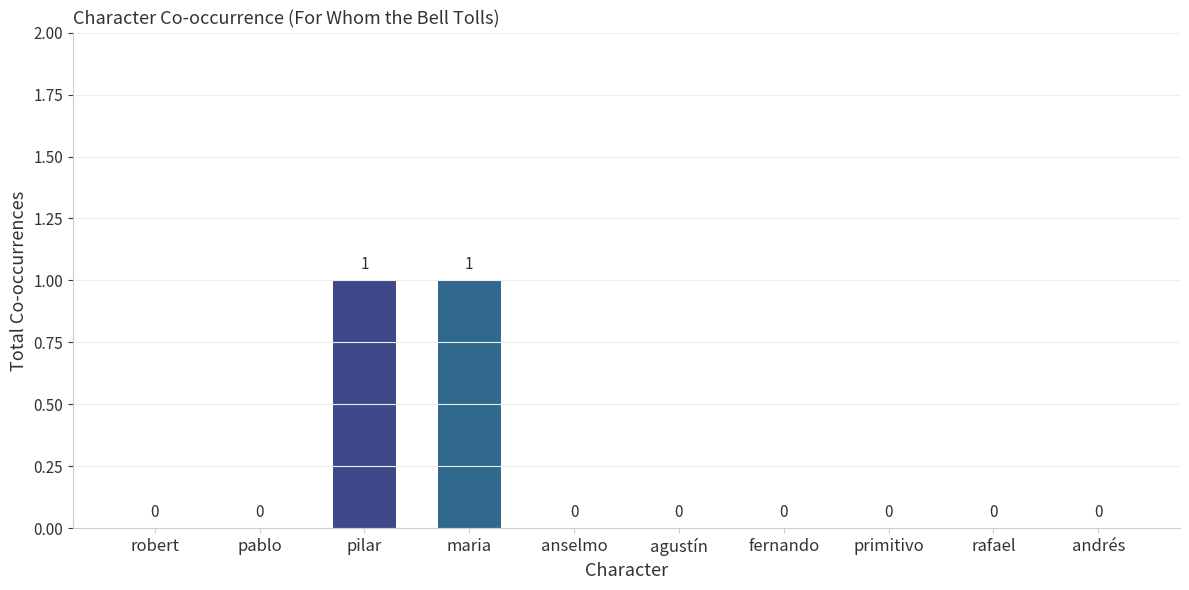

Are the bars grouped side by side (vs. stacked)?

No